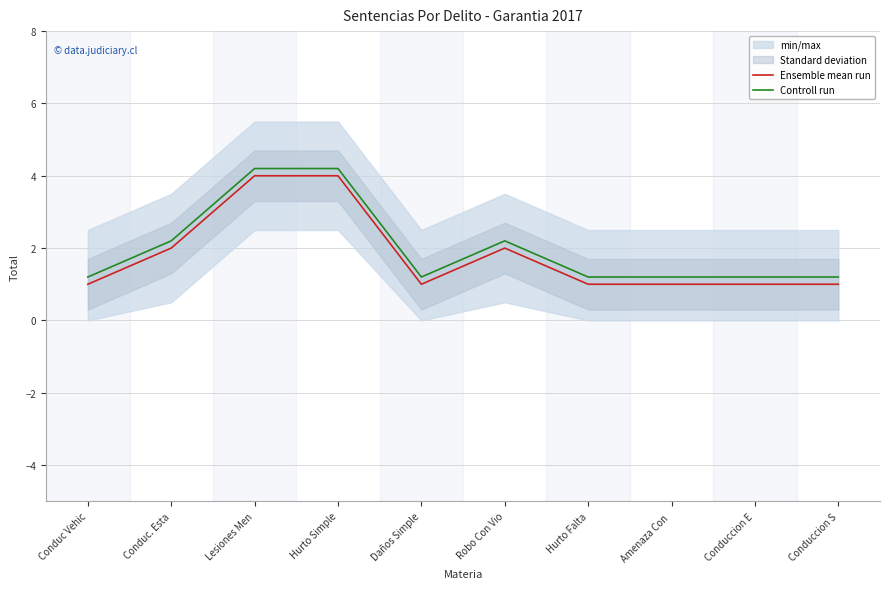

Which category has the lowest value across all series?

Conduc Vehic